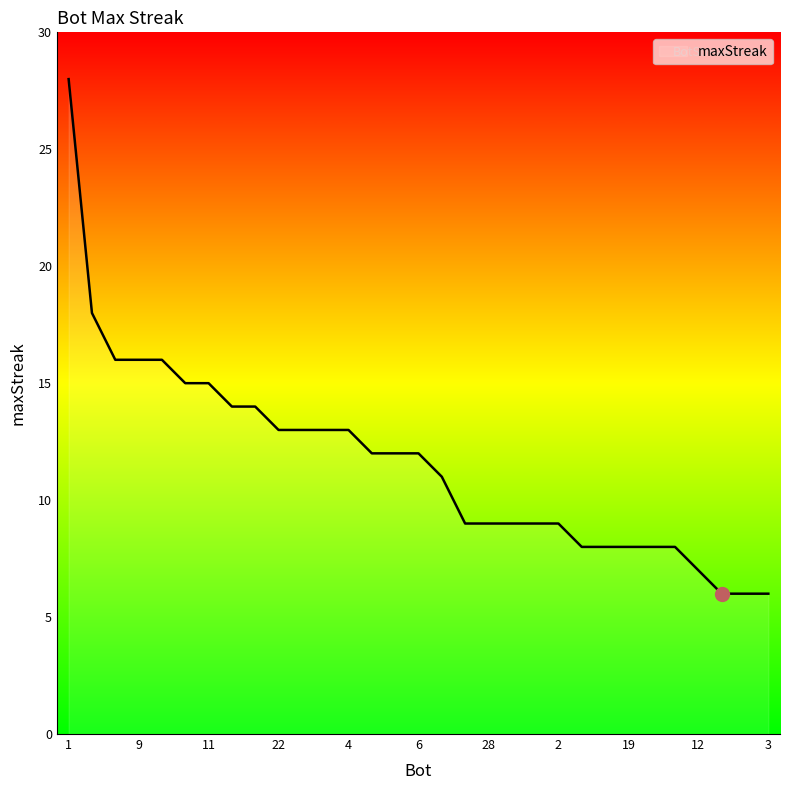

What is the difference between the maximum and minimum values?

22